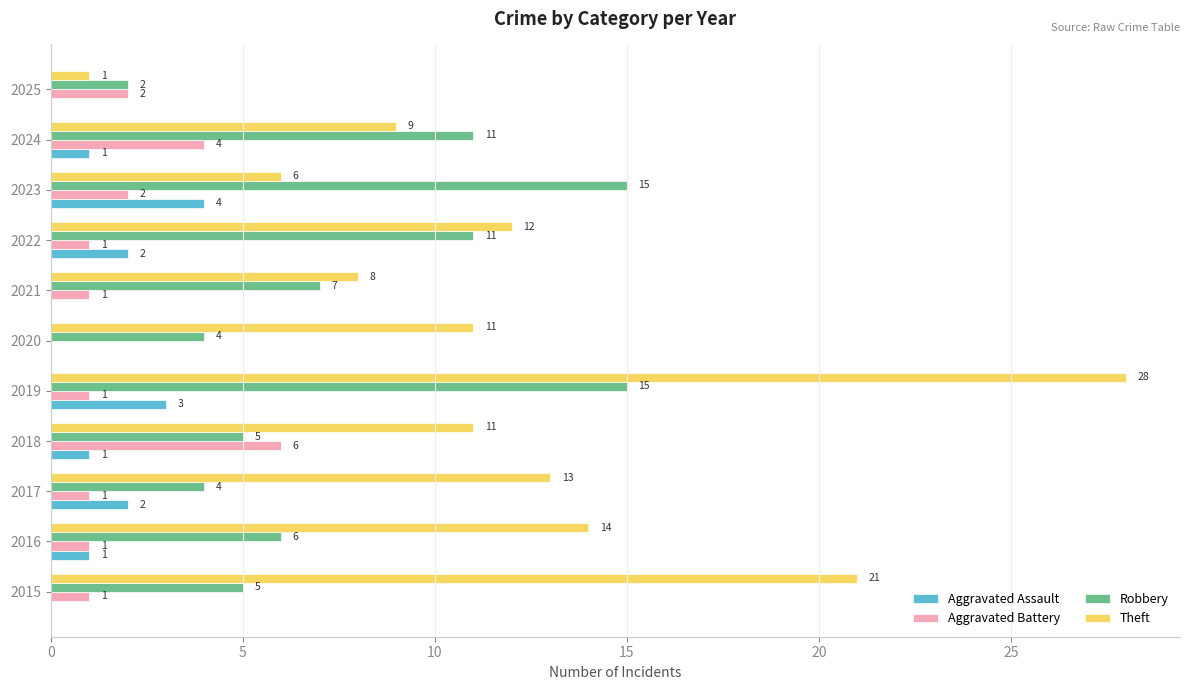

Where is Robbery nearest to the value 8?

2021